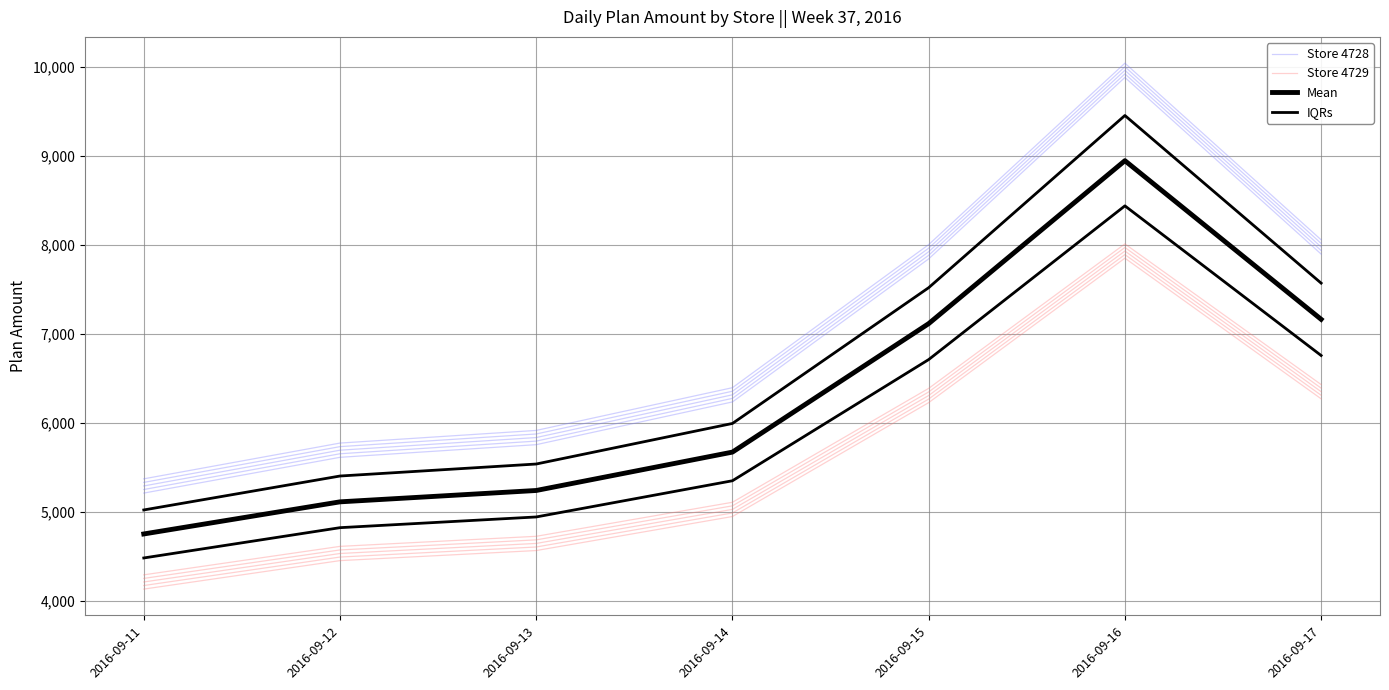

What is the sum of the Store 4728 values at 2016-09-12 and 2016-09-14?

12006.0